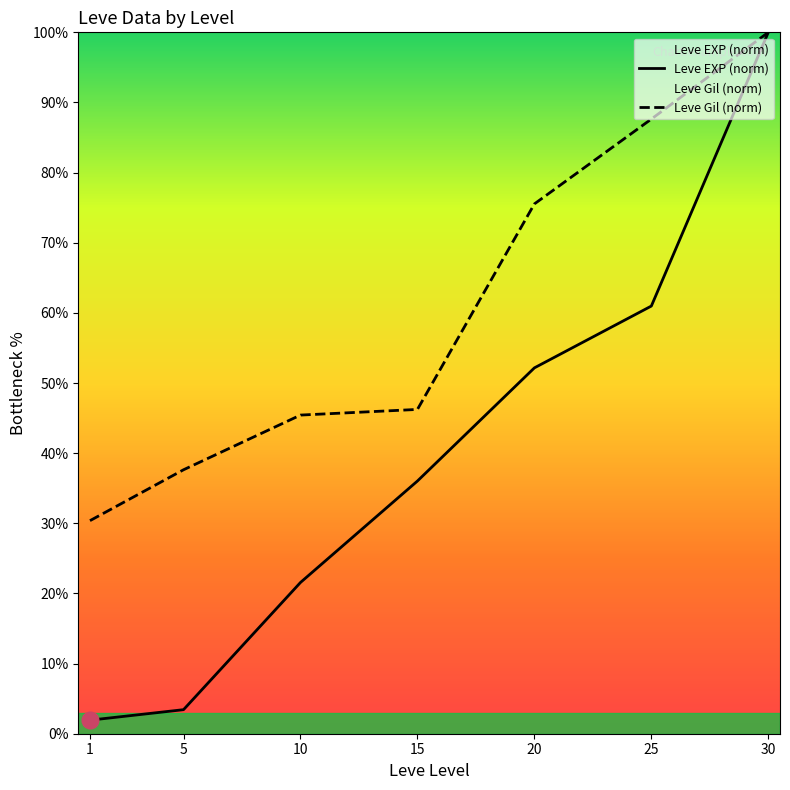

What is the approximate value of Leve Gil (norm) at 10?

45.4